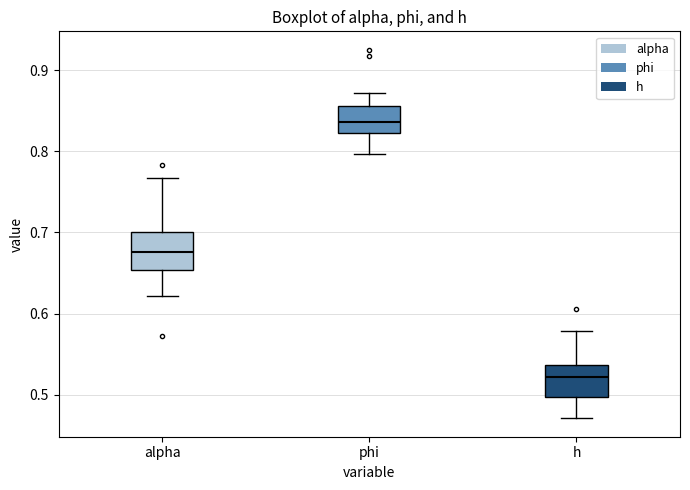

Reading left to right, read every box against the y-axis: the position of its median line, the range the box covers, and the ends of its whiskers. The values are not printed on the chart, so give them approximately, as read against the axis.

alpha: median 0.68, box 0.65 to 0.70, whiskers 0.62 to 0.77
phi: median 0.84, box 0.82 to 0.86, whiskers 0.80 to 0.87
h: median 0.52, box 0.50 to 0.54, whiskers 0.47 to 0.58